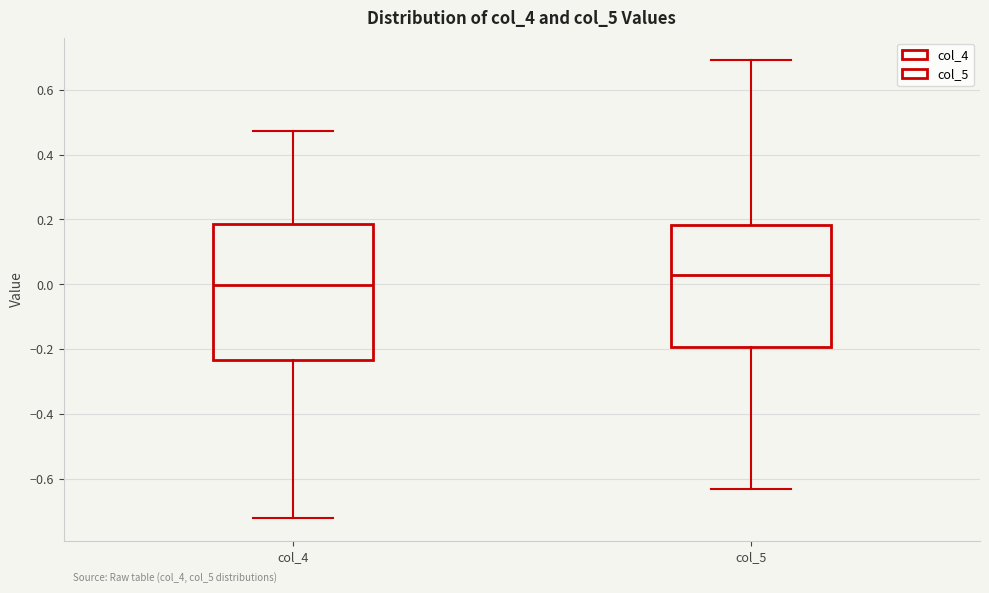

Which box has the highest median line?

col_5